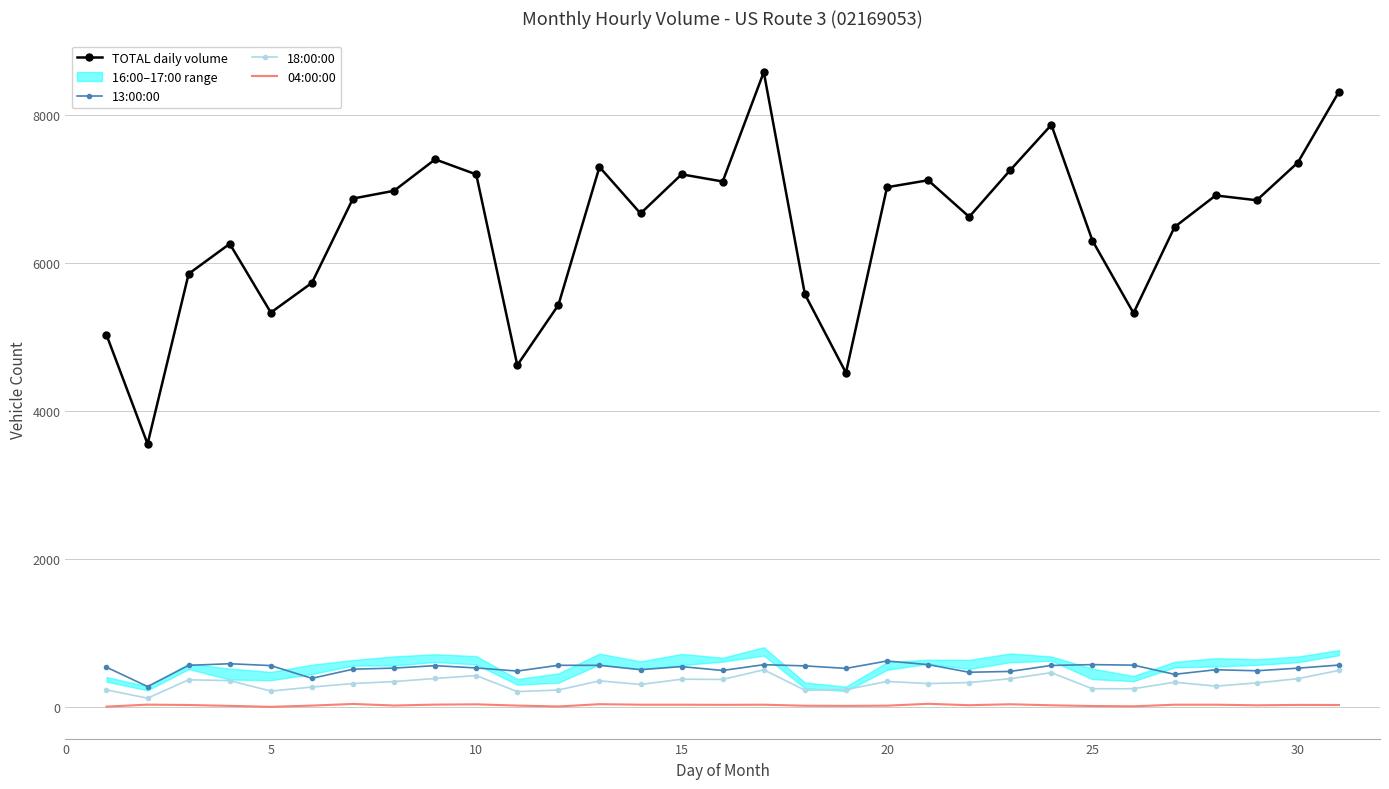

True or false: 13:00:00 and 04:00:00 cross at least once.

False